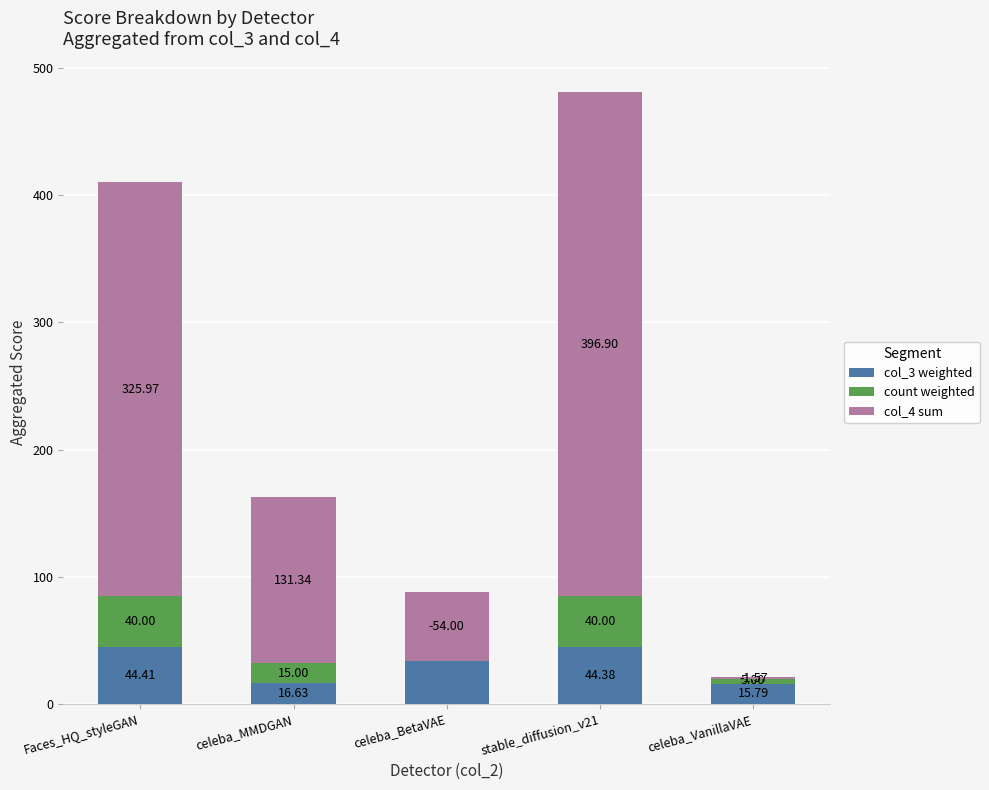

What are all the series names shown in the legend?

col_3 weighted, count weighted, col_4 sum